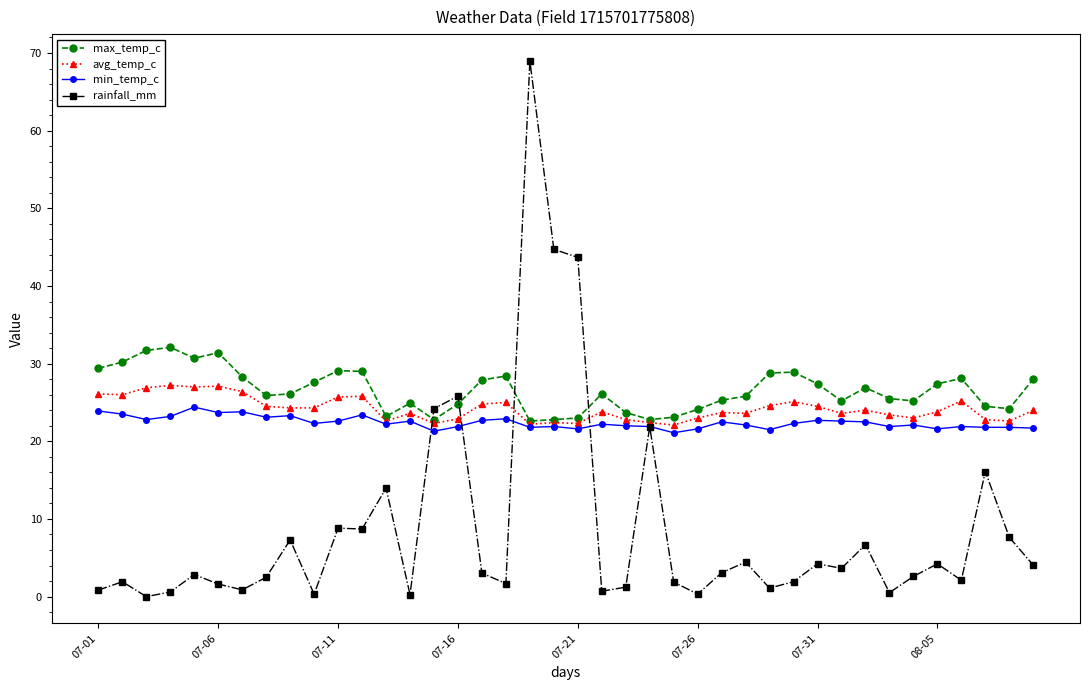

True or false: min_temp_c has more than 2 points higher than both neighbors.

True